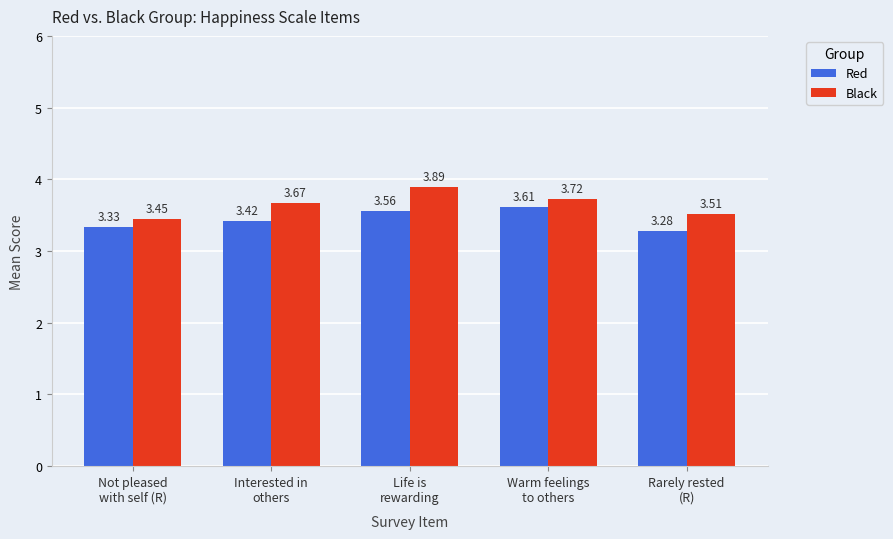

What is the label of the 1st bar from the left?

Not pleased
with self (R)